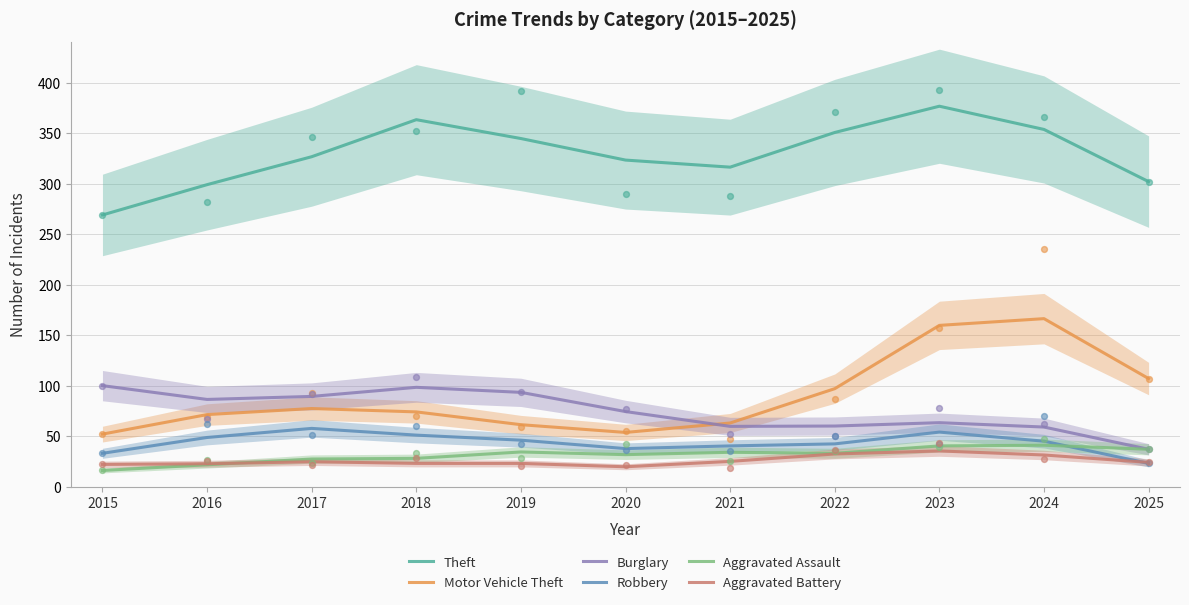

Which series reaches the maximum Y coordinate?

Theft